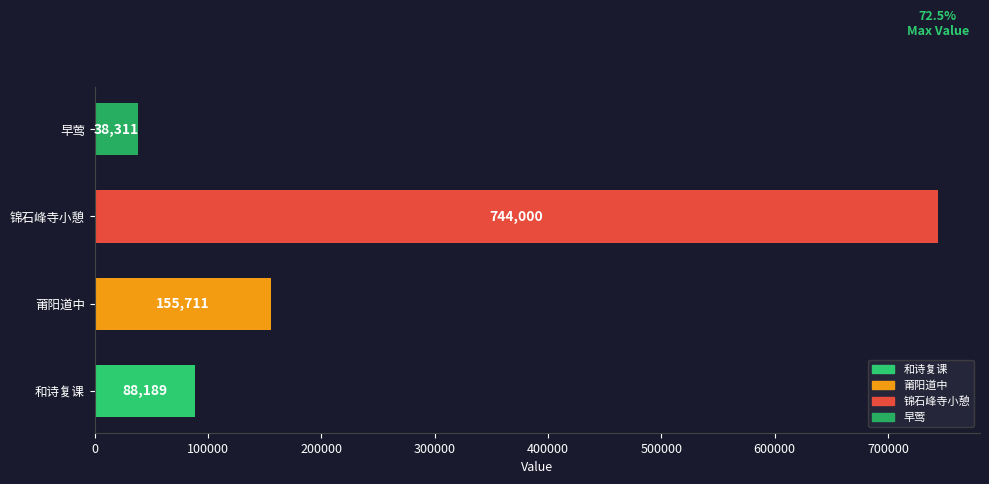

True or false: the data shows 88189 at 和诗复课.

True